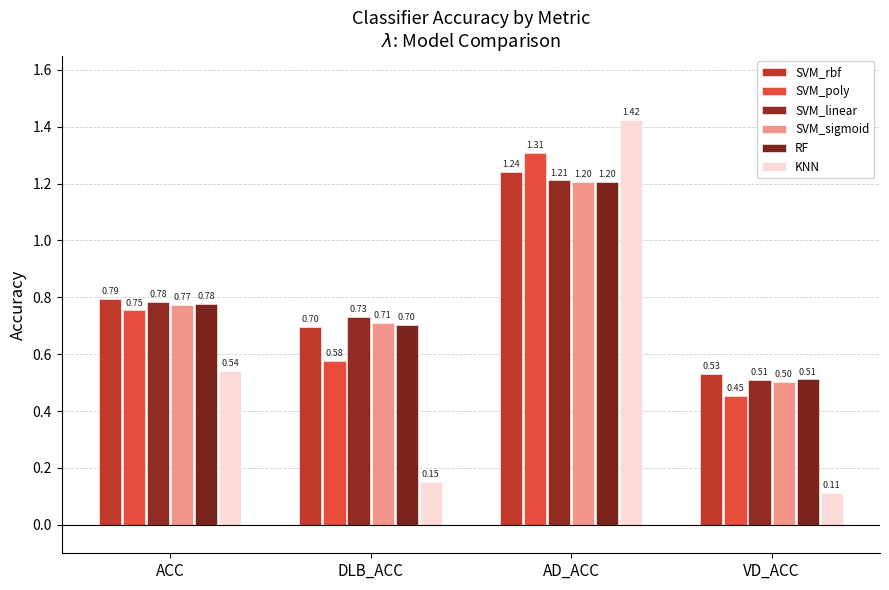

What is the label of the 3rd bar from the left?

AD_ACC